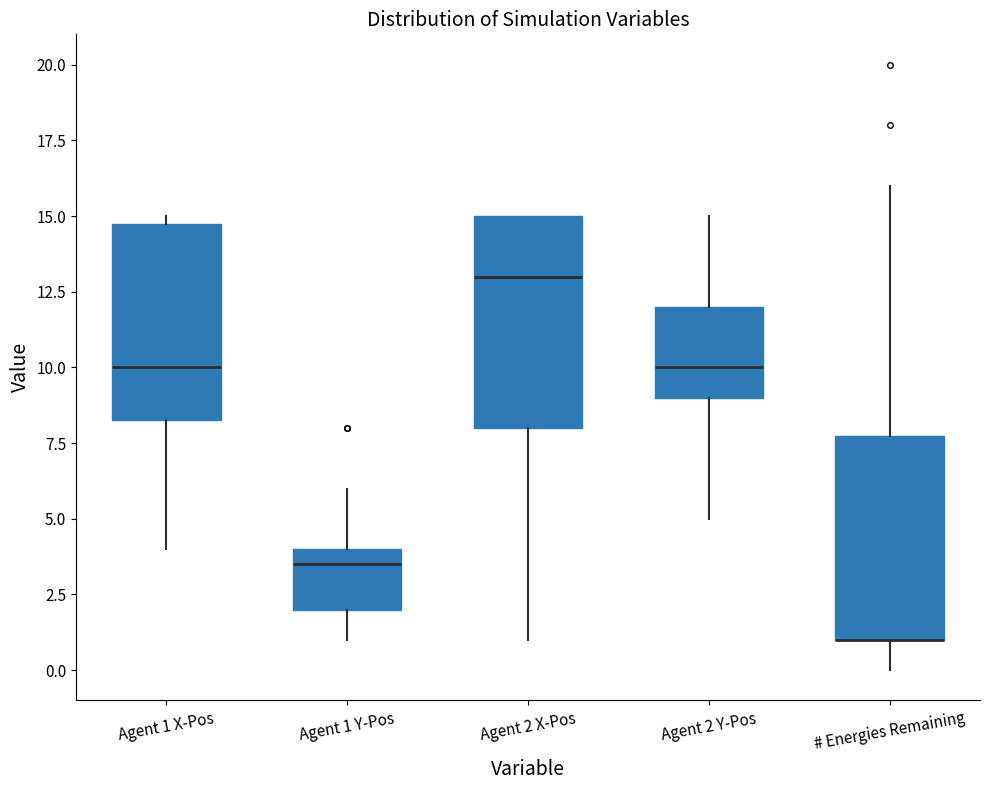

Where does the upper whisker of the box for # Energies Remaining end on the y-axis? The values are not printed on the chart, so give them approximately, as read against the axis.

16.0